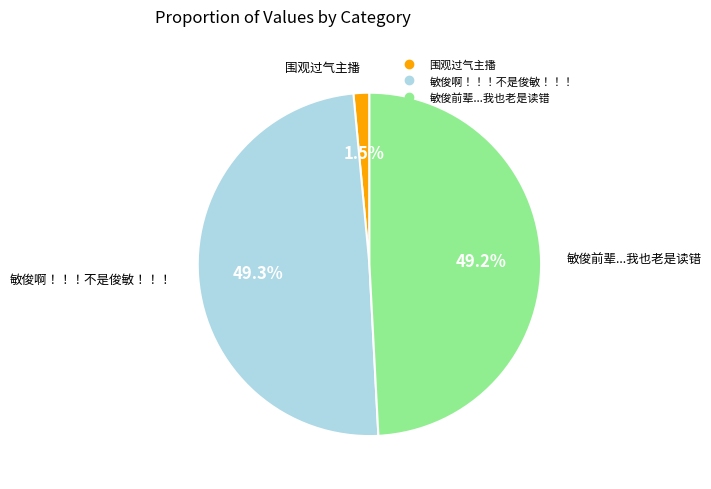

How much of the chart is everything except 敏俊前辈...我也老是读错?

50.8%